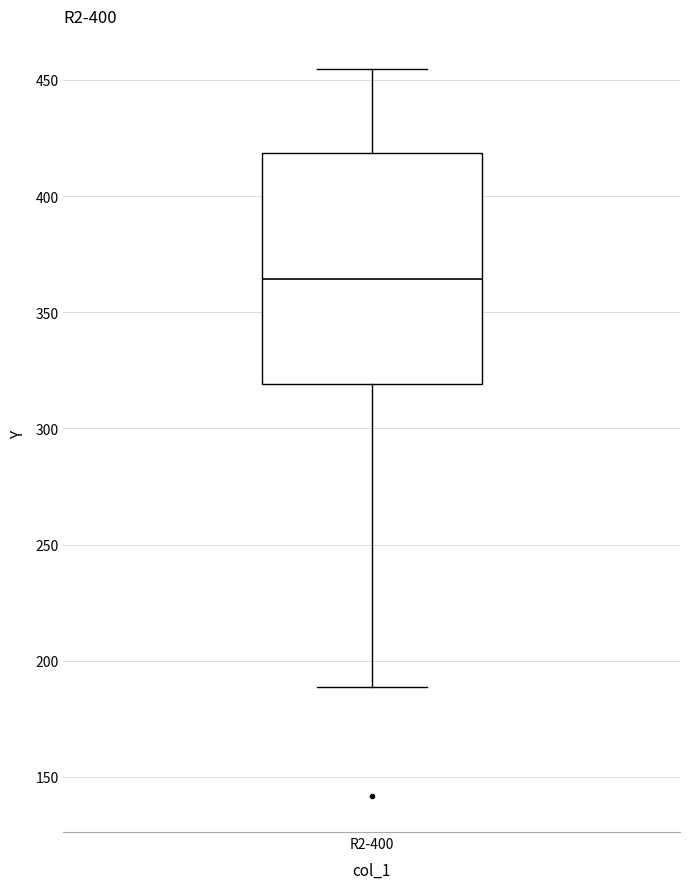

Transcribe this box plot: give where the median line is, the range the box spans, and where the two whiskers end, as read against the y-axis. The values are not printed on the chart, so give them approximately, as read against the axis.

median 365, box 320 to 420, whiskers 190 to 455